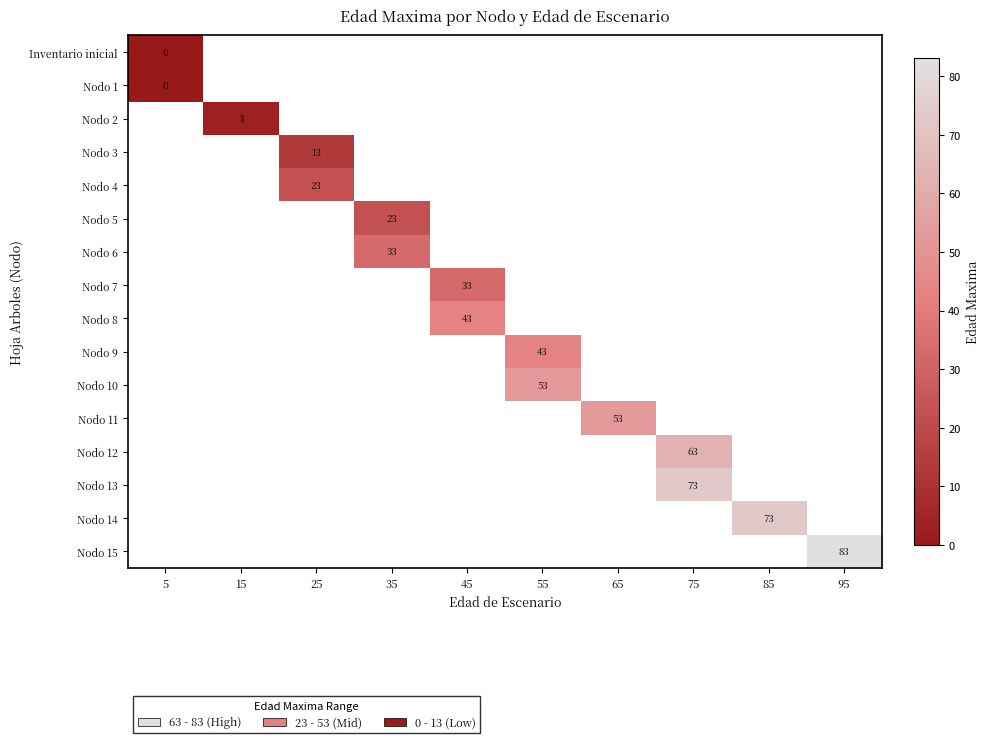

The value of Nodo 13 at 75 is 73. True or false?

True